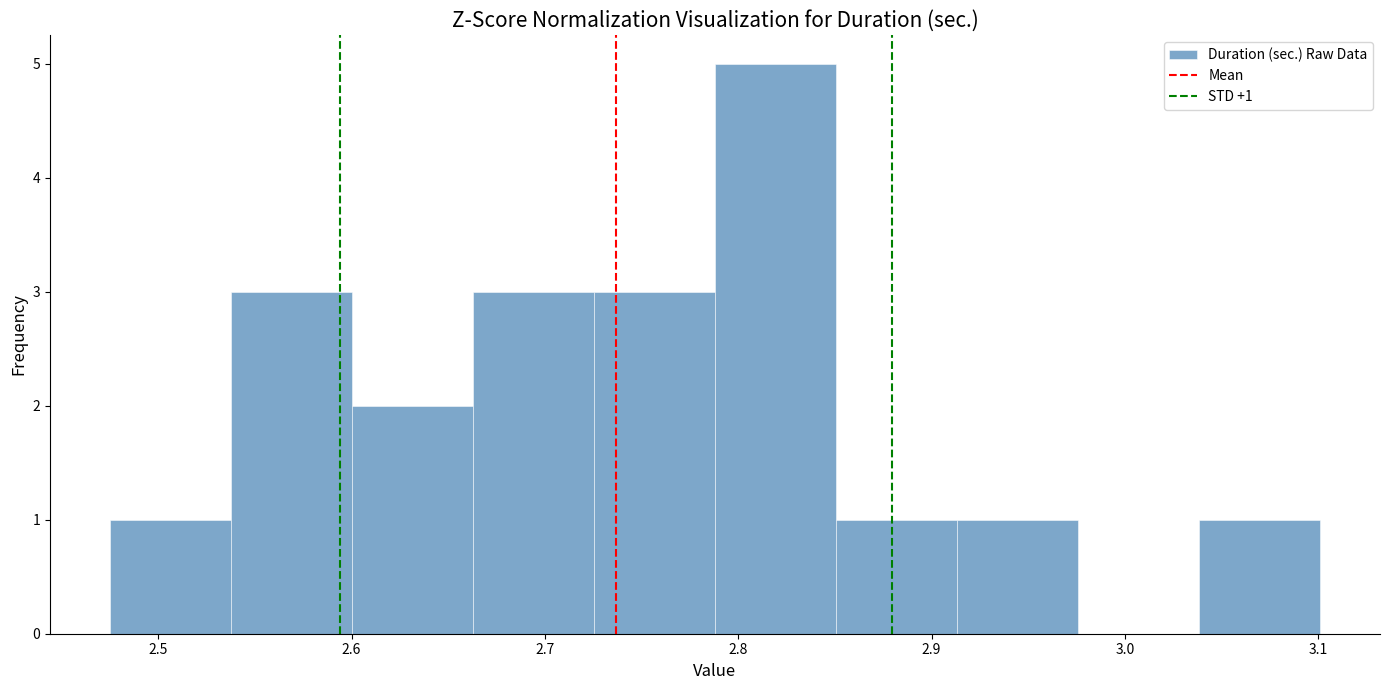

Which range on the x-axis has the tallest bar?

2.79 to 2.85